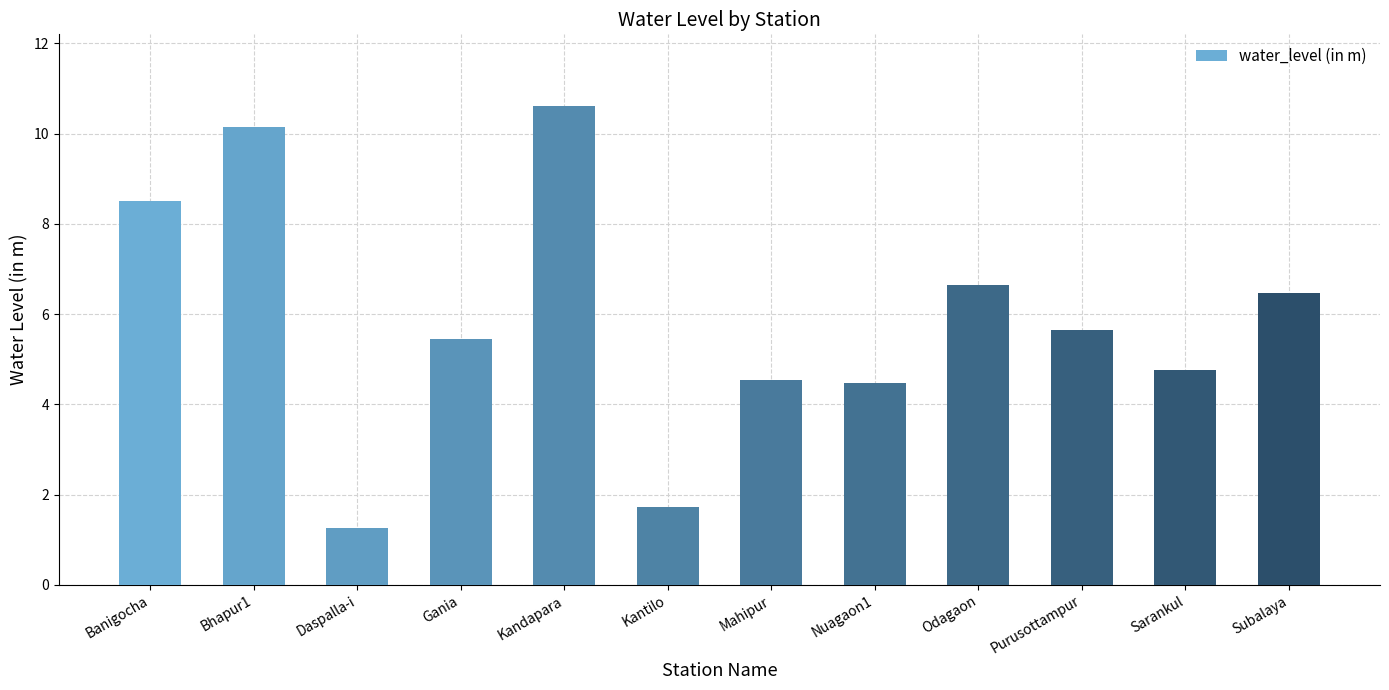

Where is the data nearest to the value 5?

Sarankul